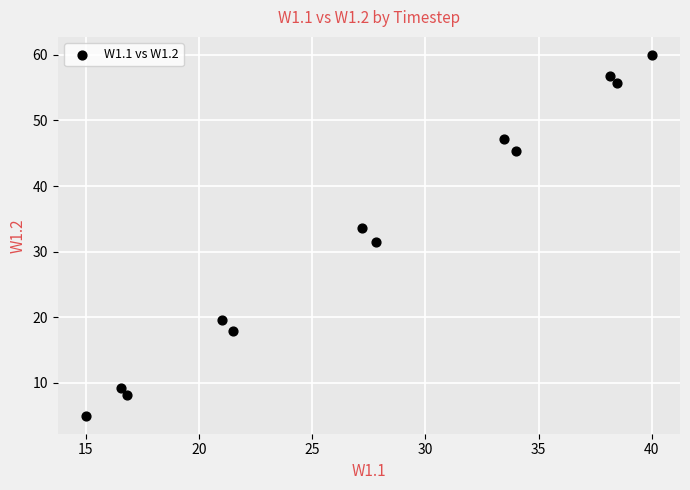

What is the average X value?

27.5